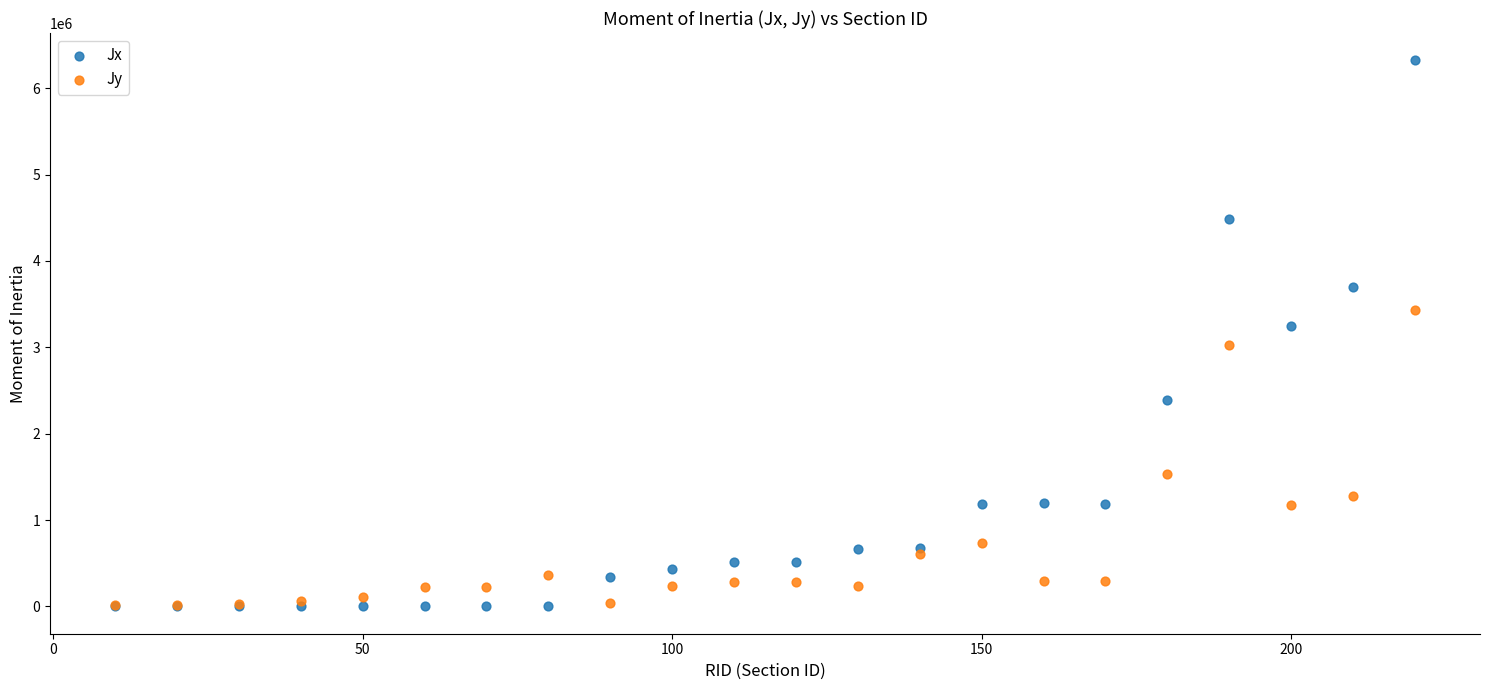

Which series reaches the maximum Y coordinate?

Jx